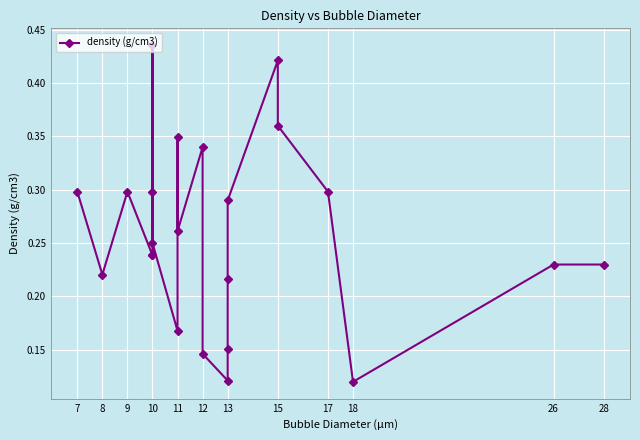

True or false: there are more than 0 points higher than both neighbors.

True